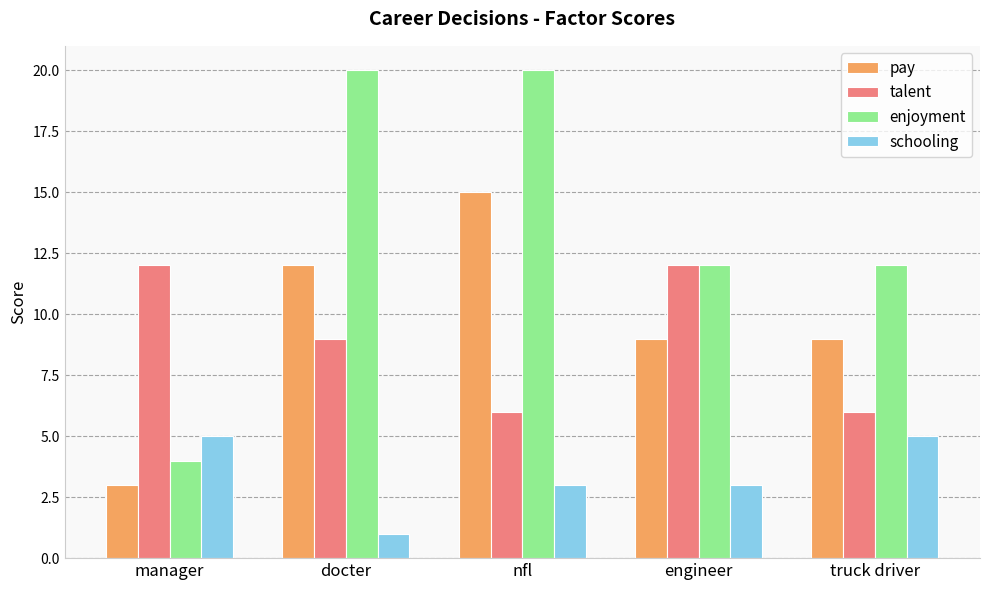

Reading left to right, transcribe all the data shown in this chart.

pay: 3	12	15	9	9
talent: 12	9	6	12	6
enjoyment: 4	20	20	12	12
schooling: 5	1	3	3	5